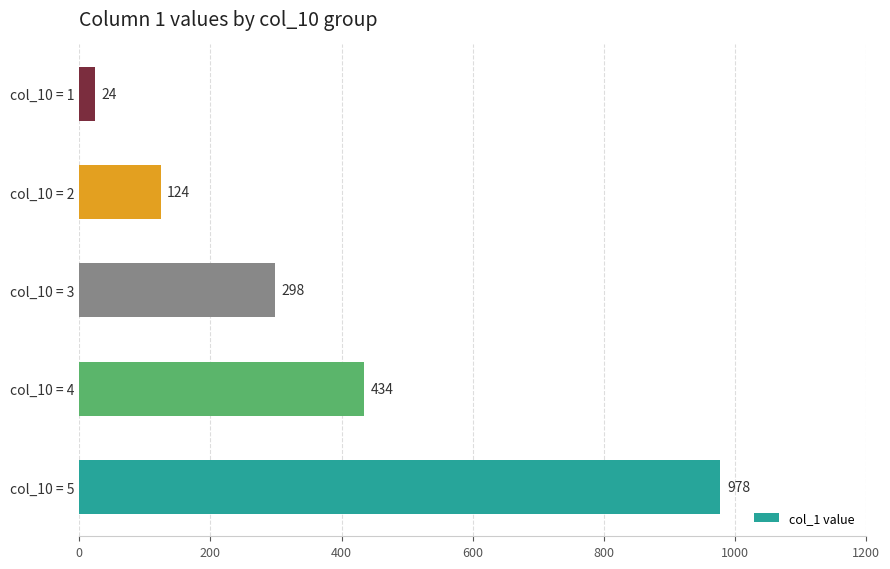

What is the change in value from col_10 = 5 to col_10 = 4?

-544